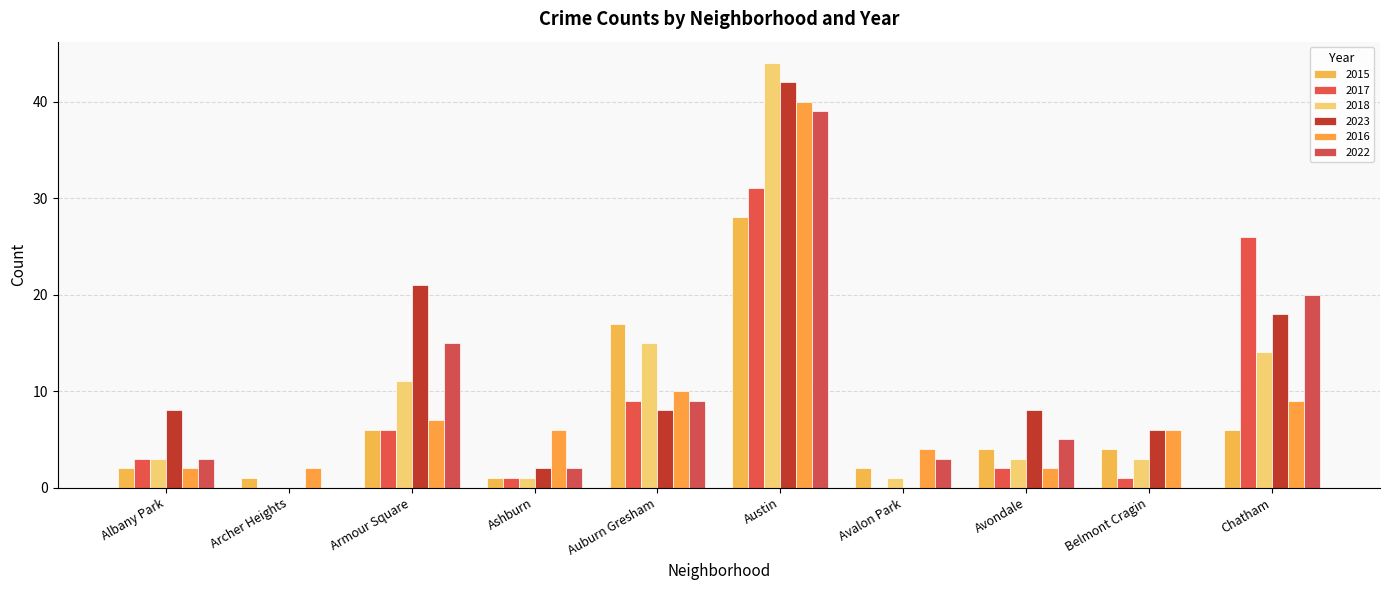

How many categories are shown in the chart?

10